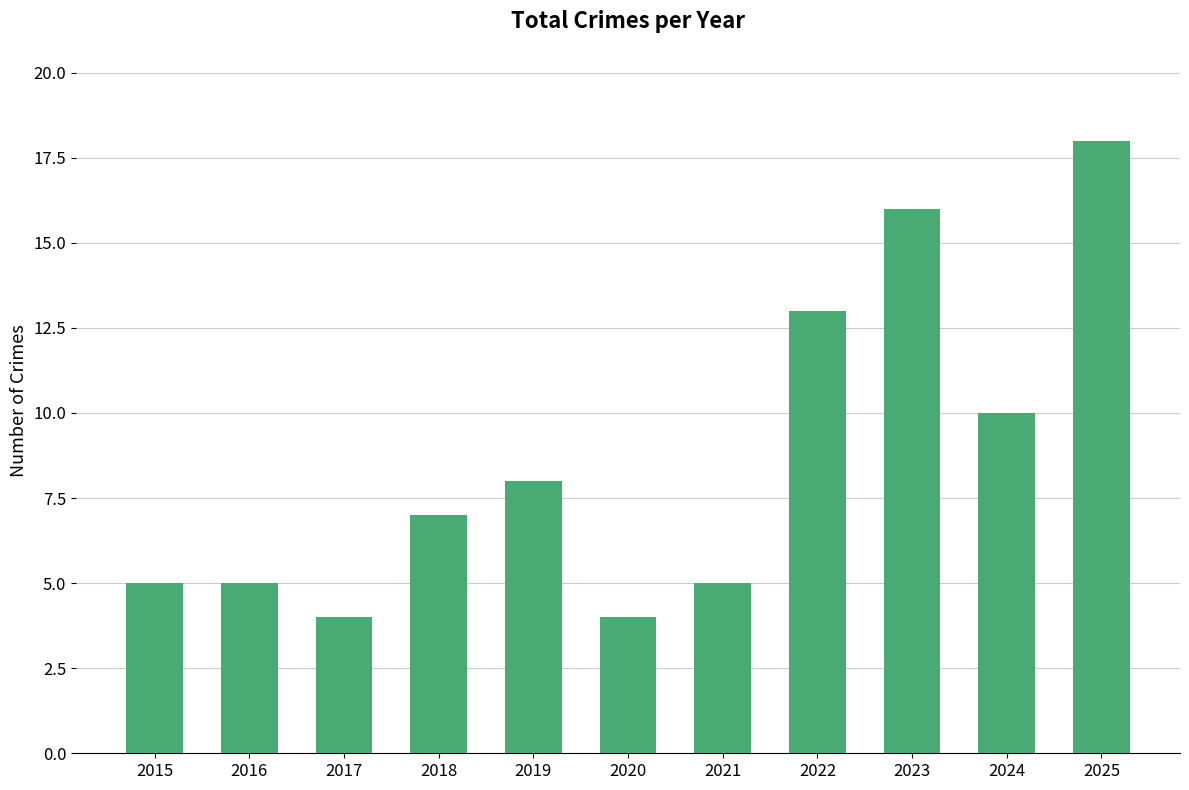

Does the chart contain any negative values?

No